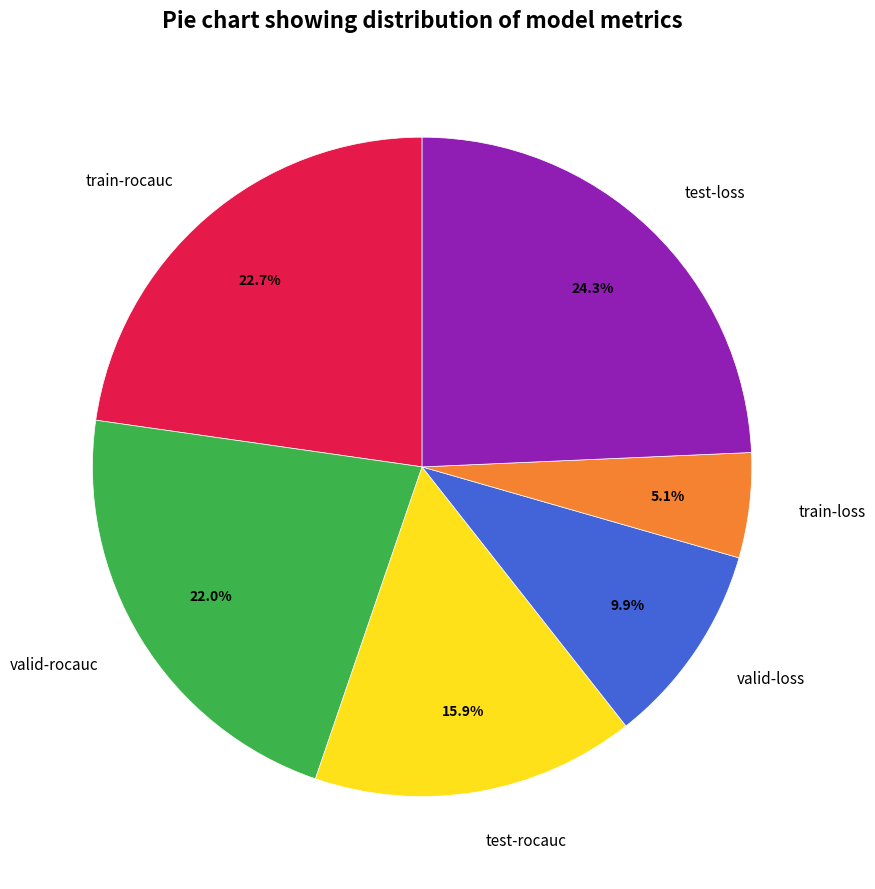

True or false: valid-rocauc accounts for 22% of the total.

True